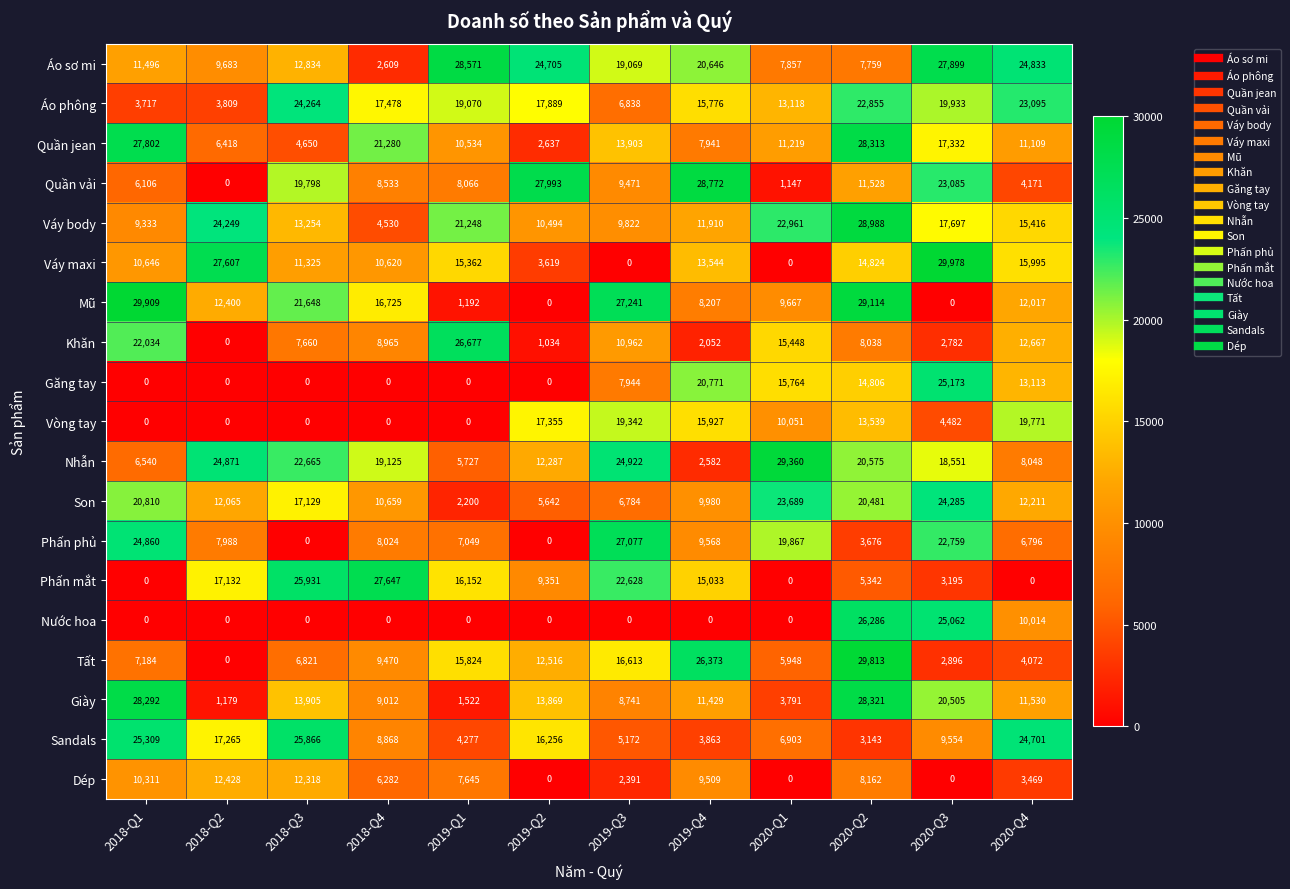

How many distinct data groups are displayed?

19